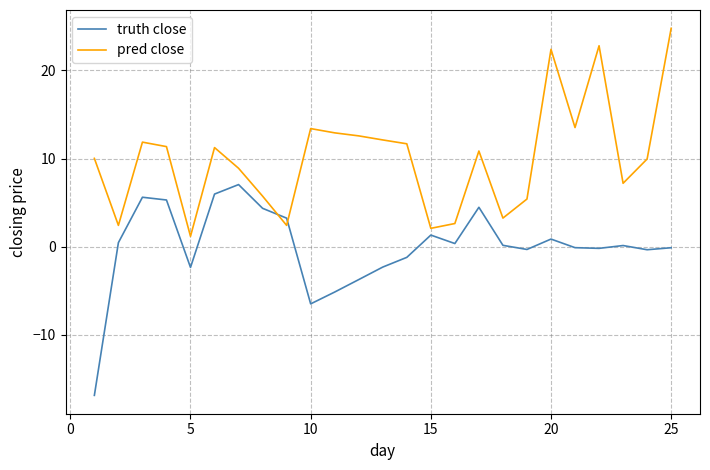

How many times do truth close and pred close cross each other?

2